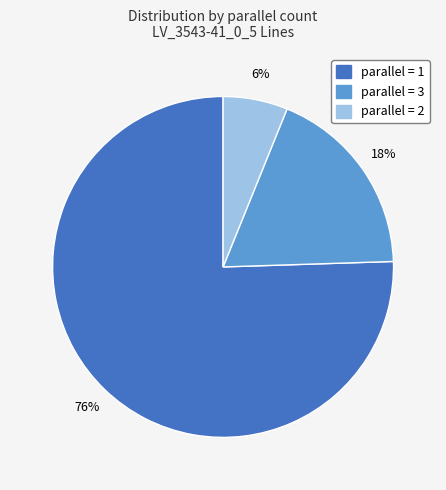

To the nearest percent, what is the average slice percentage?

33%